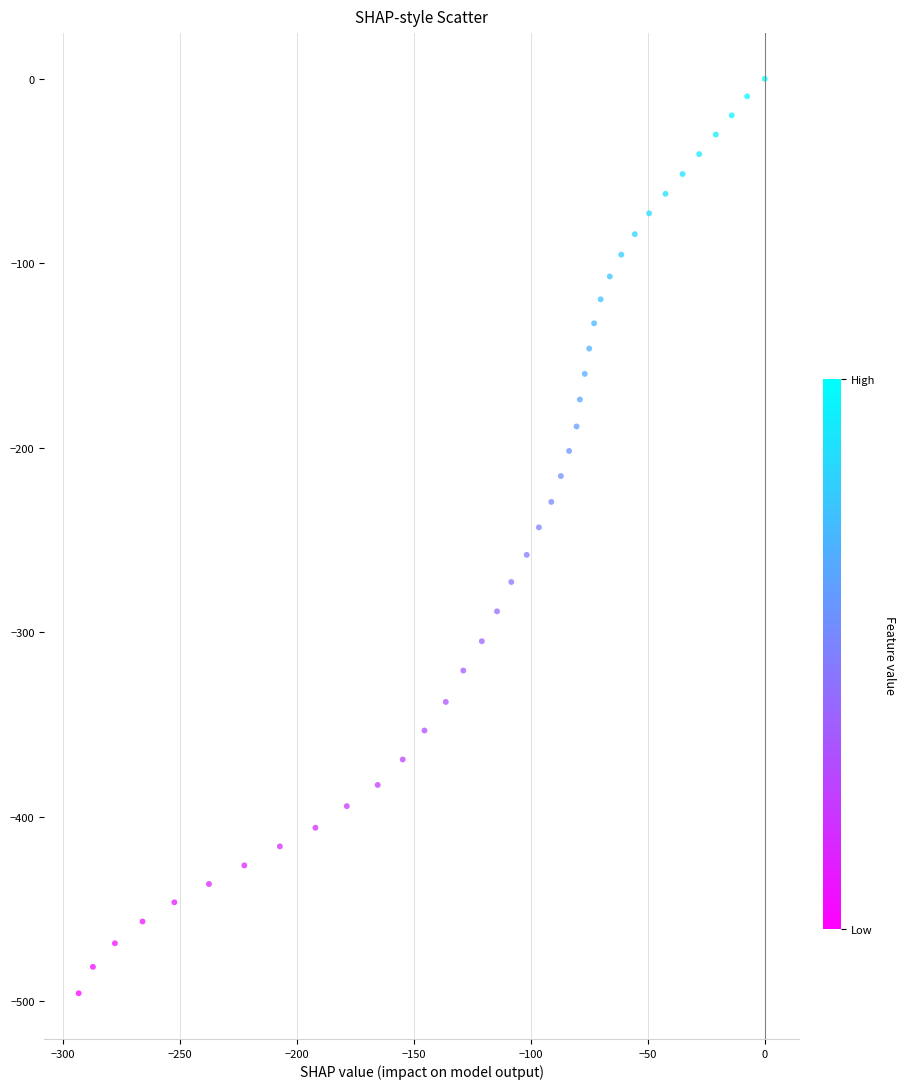

What is the range of Y values (max minus min)?

495.6